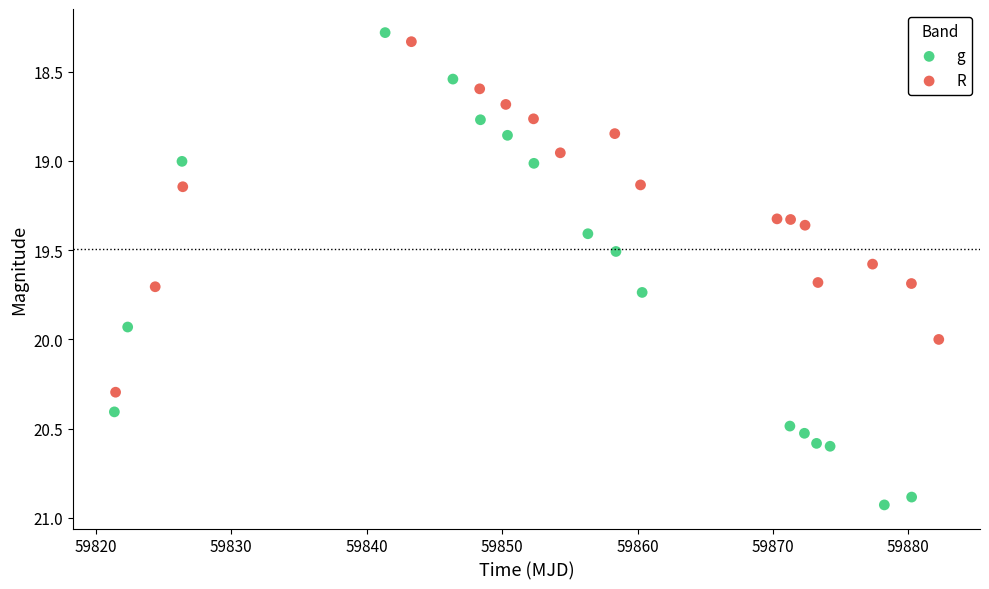

Which series contains the highest Y value?

g